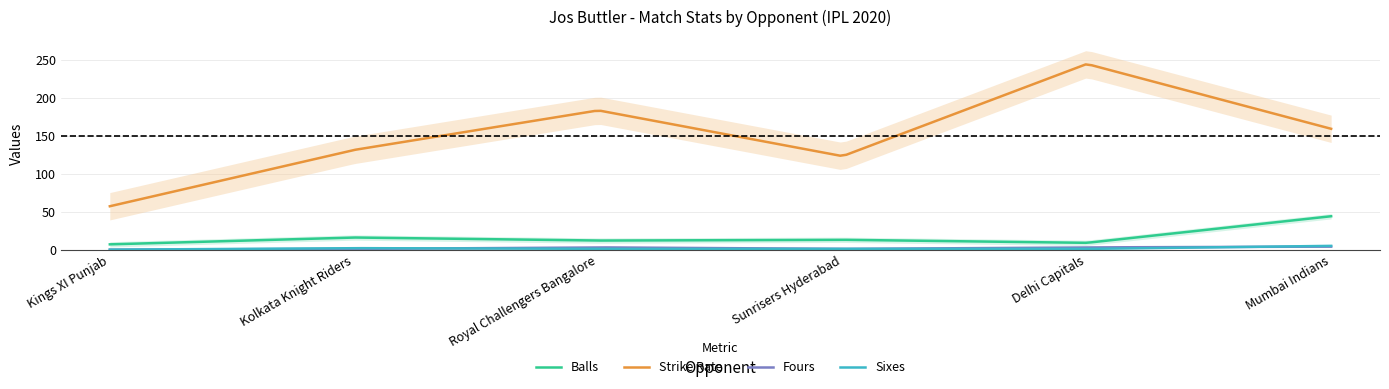

At which category is the sum across all series the highest?

Delhi Capitals